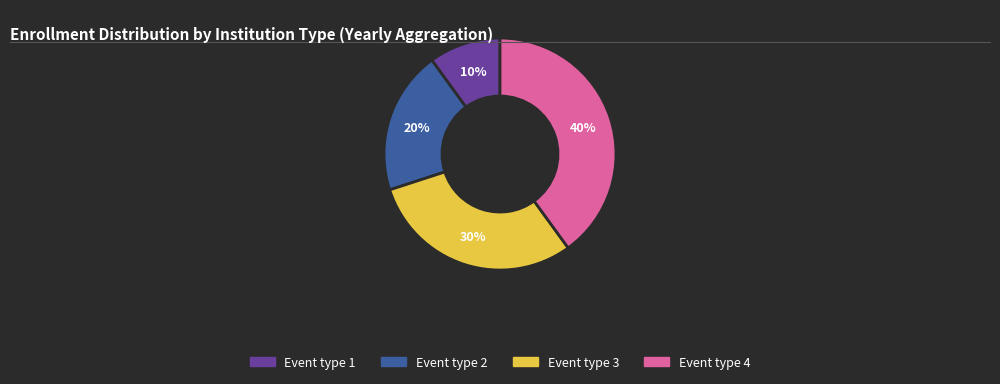

True or false: Event type 4 accounts for 27% of the total.

False